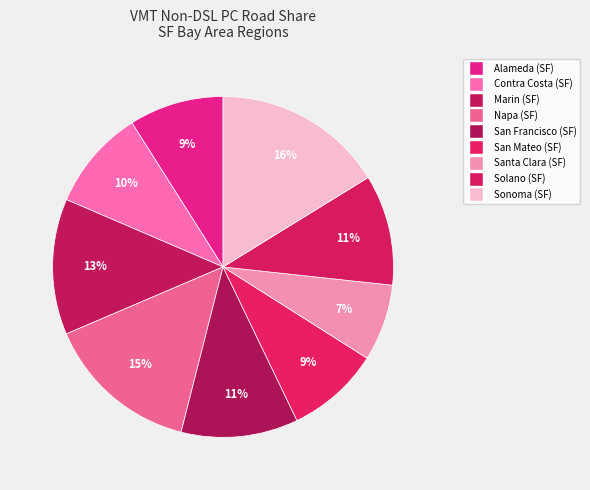

To the nearest percent, what percentage of the pie is Alameda (SF)?

9%